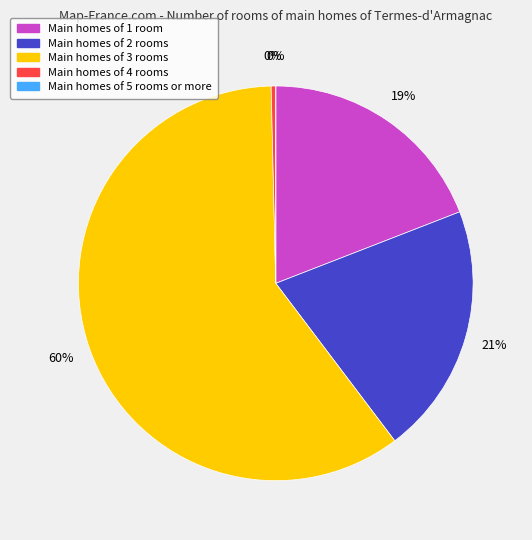

True or false: Innings accounts for 1% of the total.

False